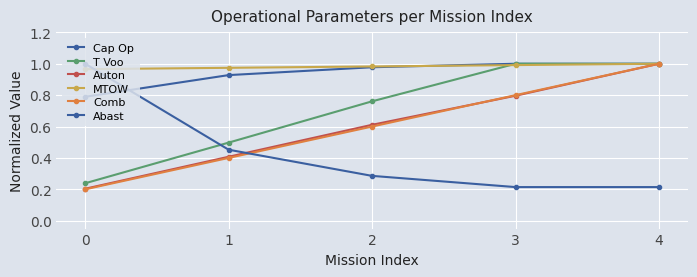

Which series ends up on top after the final intersection of T Voo and Comb?

Comb